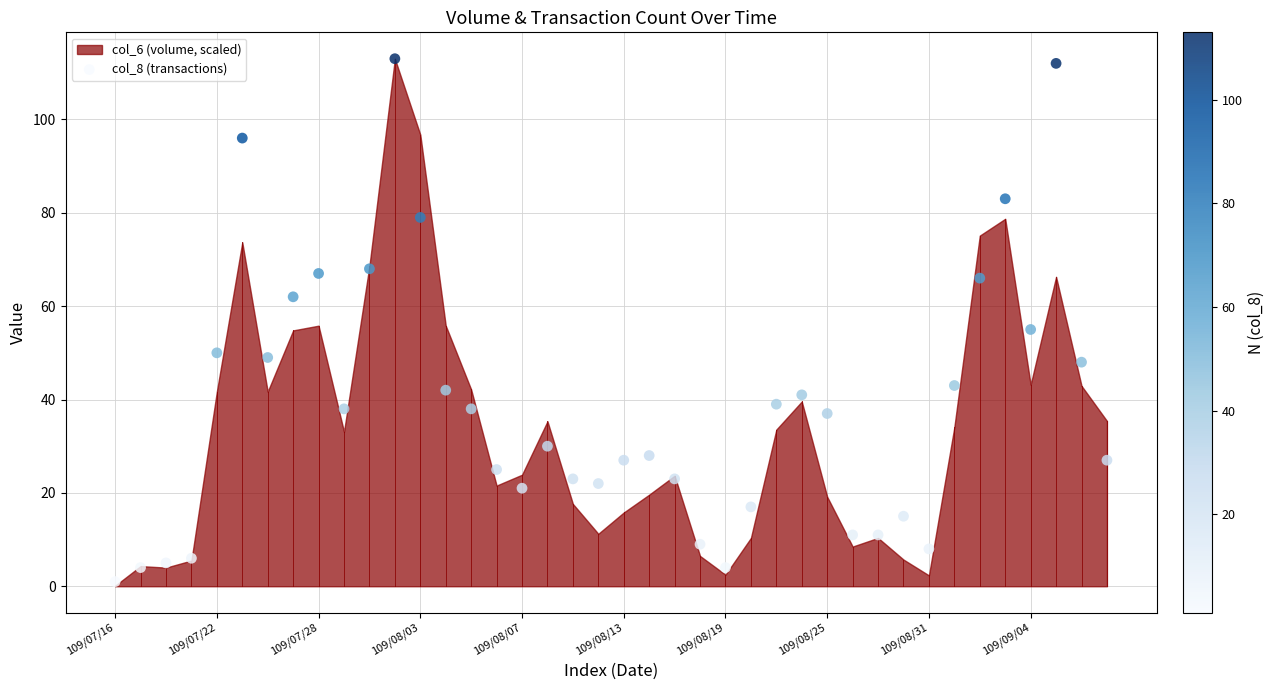

What is the range of Y values (max minus min)?

112